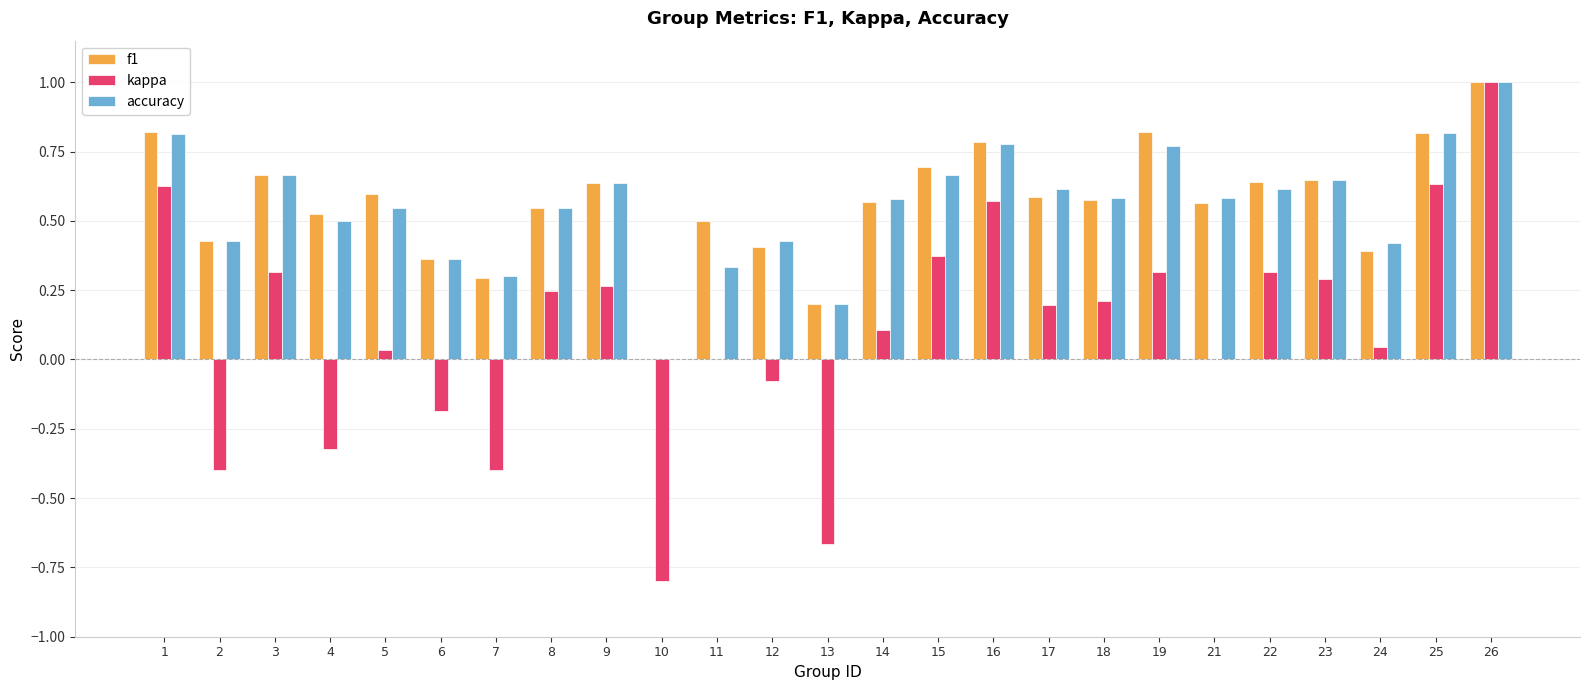

At which category is the sum across all series the highest?

26